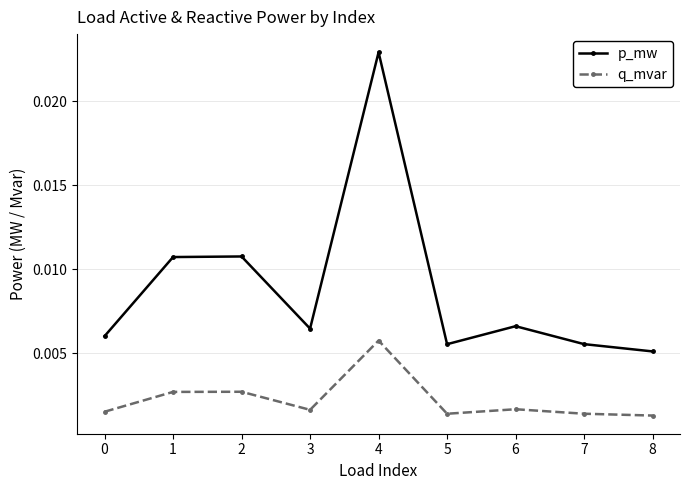

At which category does q_mvar reach its first local valley?

3